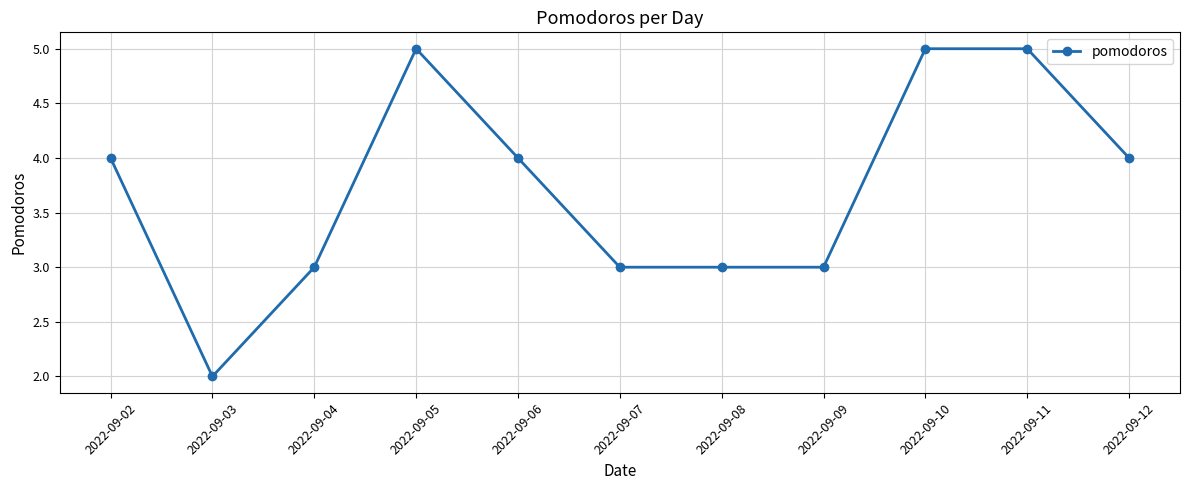

The value at 2022-09-08 is 3. True or false?

True